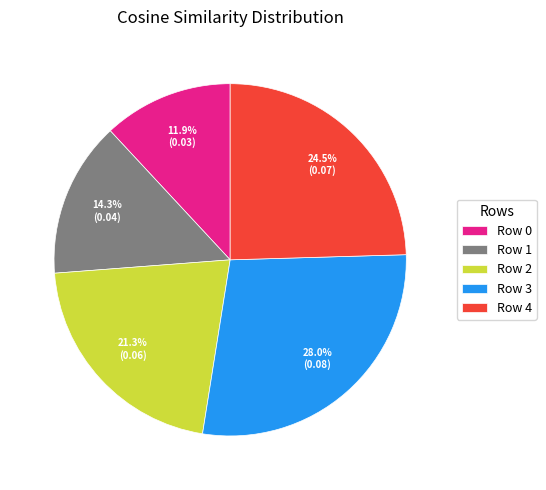

How much of the chart is everything except Row 4?

75.5%